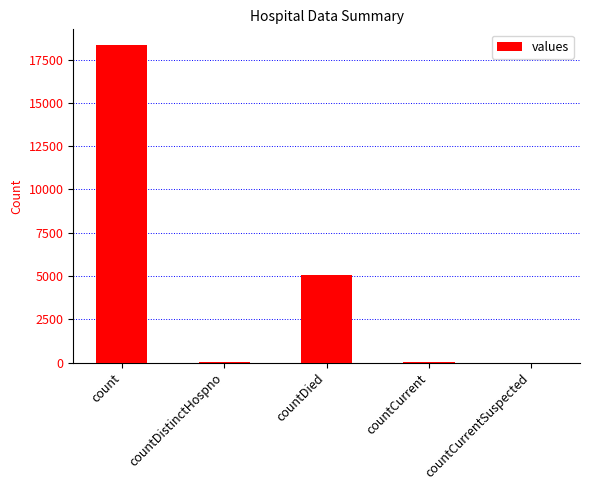

Between count and countCurrentSuspected, which is larger?

count